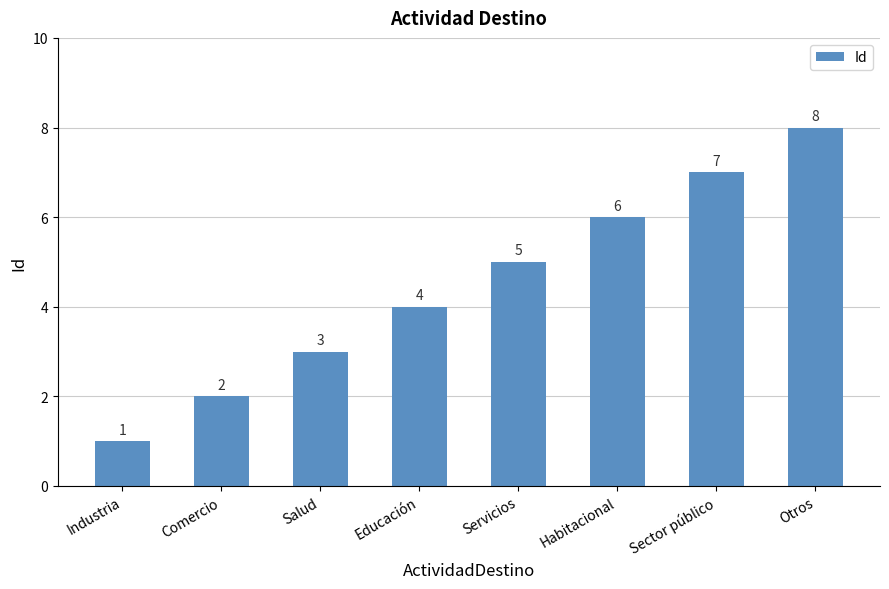

Are the bars grouped side by side (vs. stacked)?

No